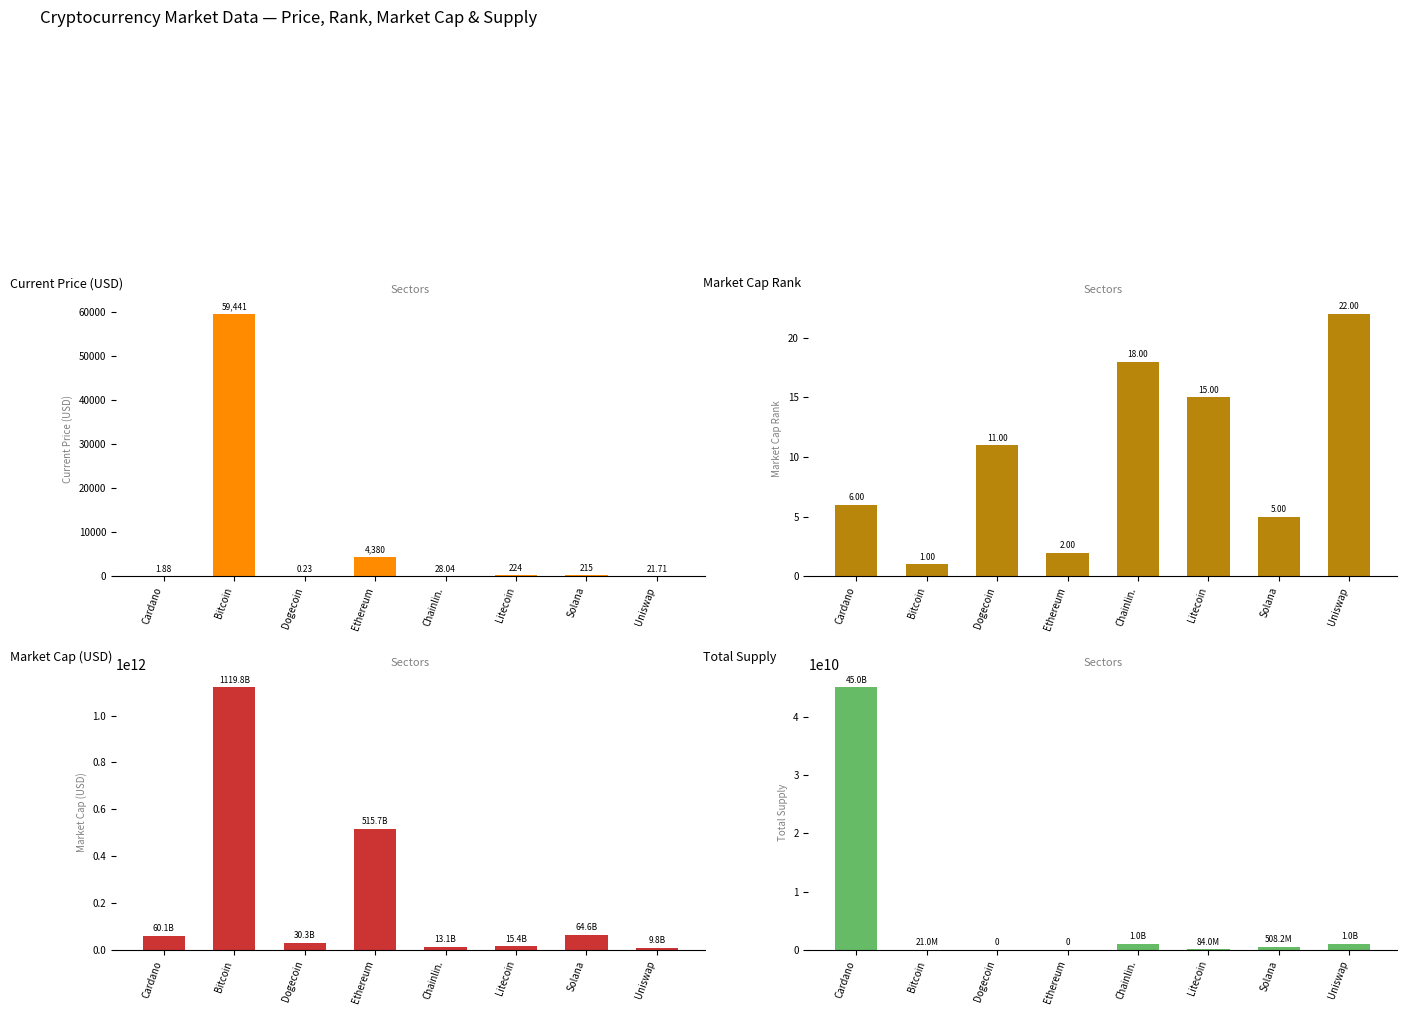

How many data points in market_cap_rank are above 11?

3